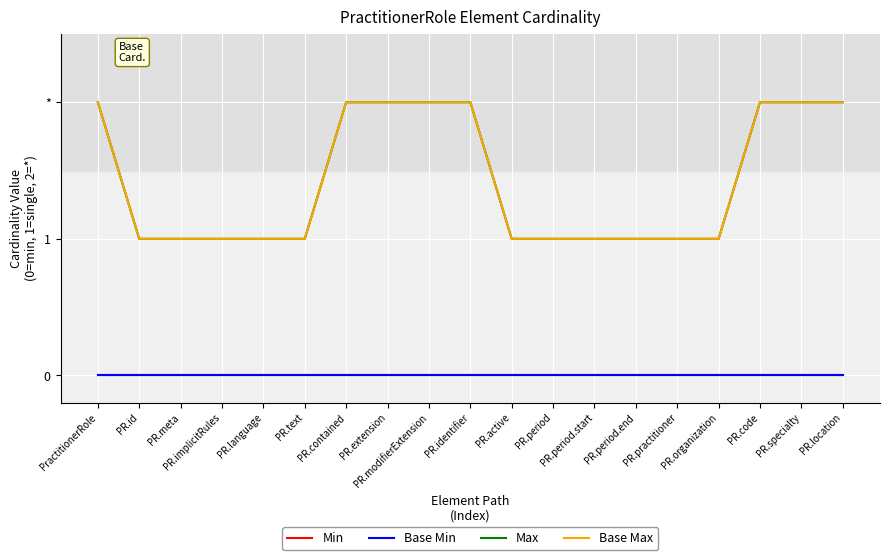

Does the chart display data point markers on the line(s)?

No